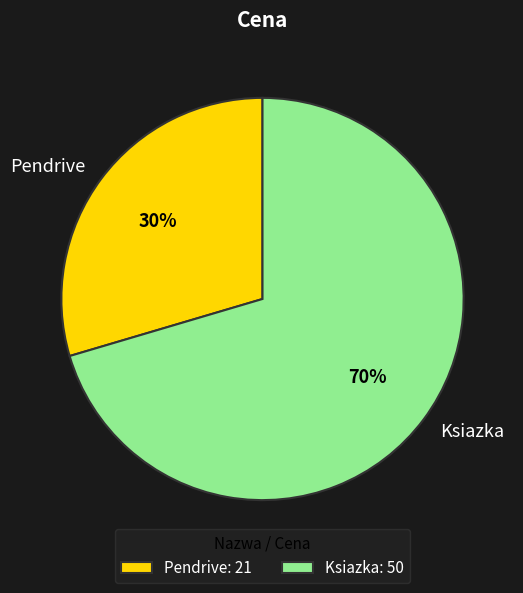

To the nearest percent, what is the average slice percentage?

50%